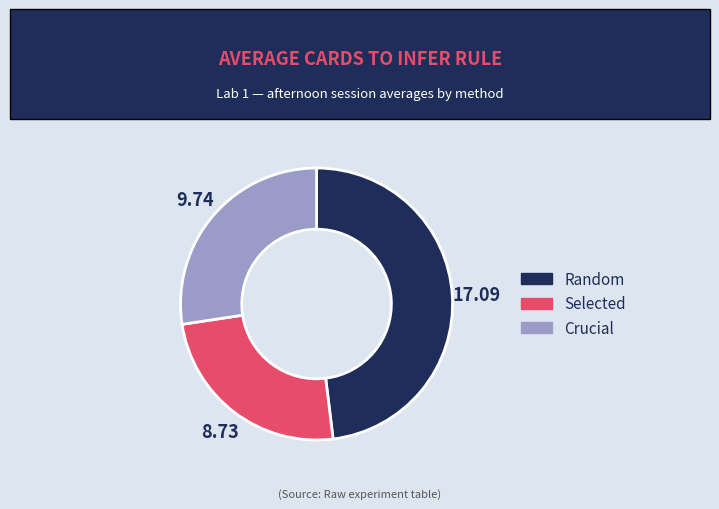

Count the number of slices in the pie.

3